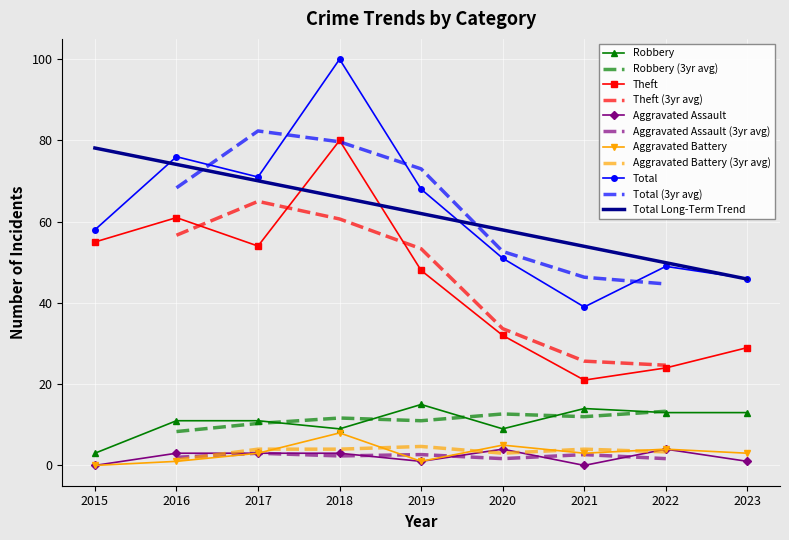

Which category has the lowest value across all series?

2015